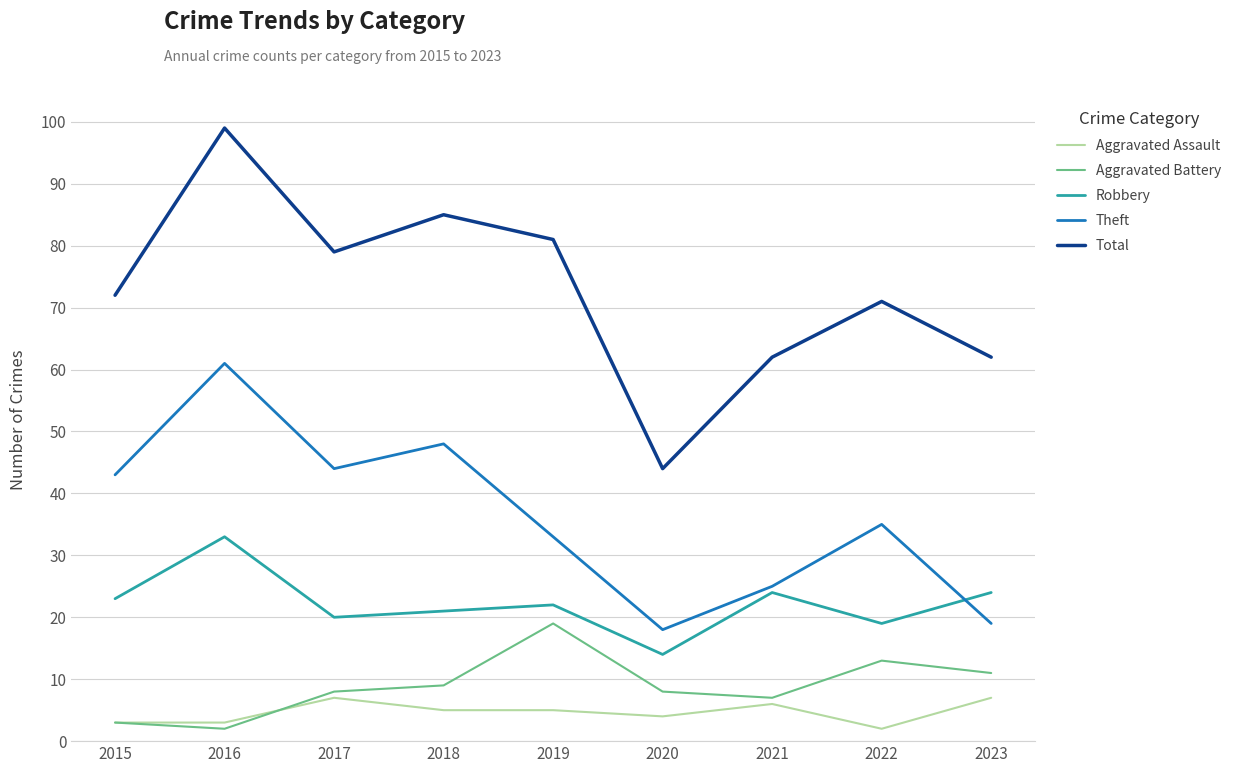

What is the approximate value of Theft at 2023, to the nearest 10?

20